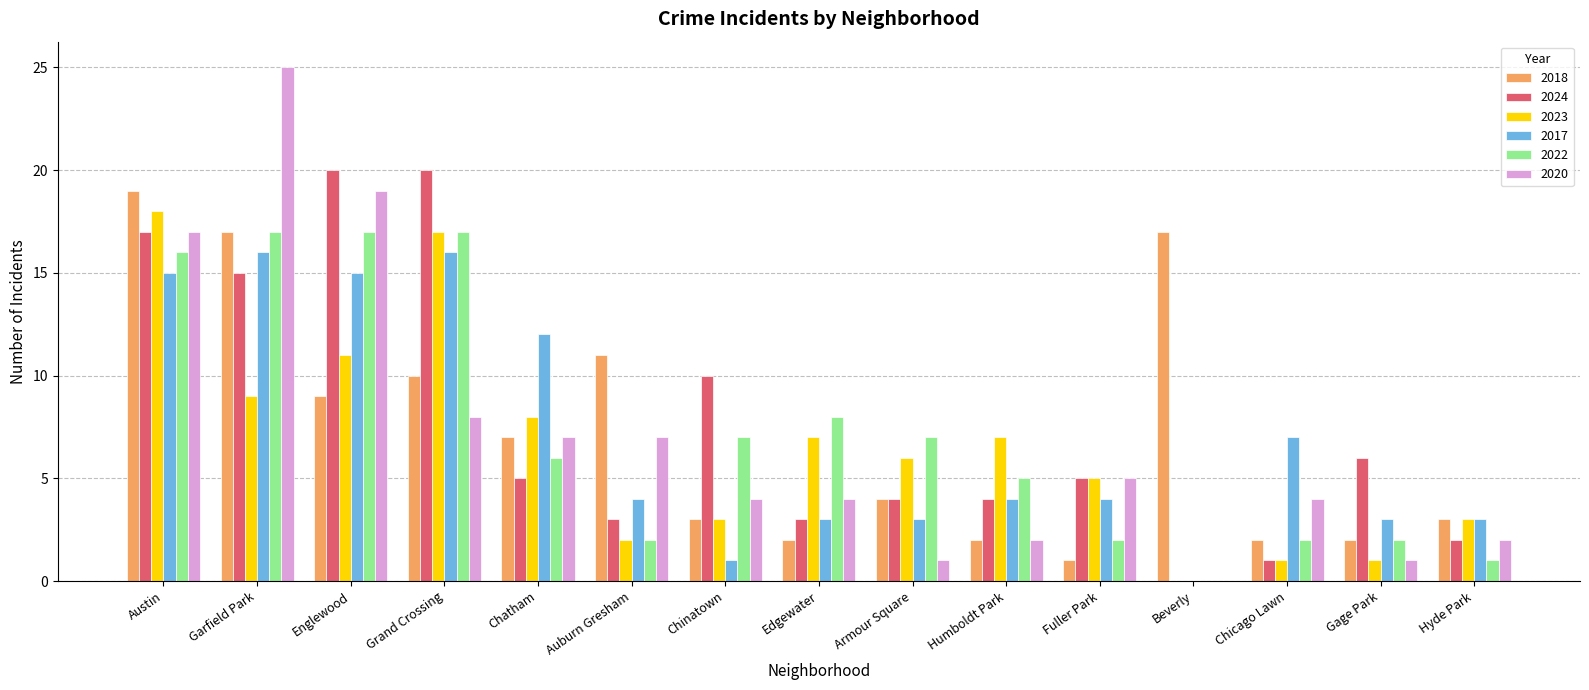

What is the sum of the 2023 values at Auburn Gresham and Fuller Park?

7